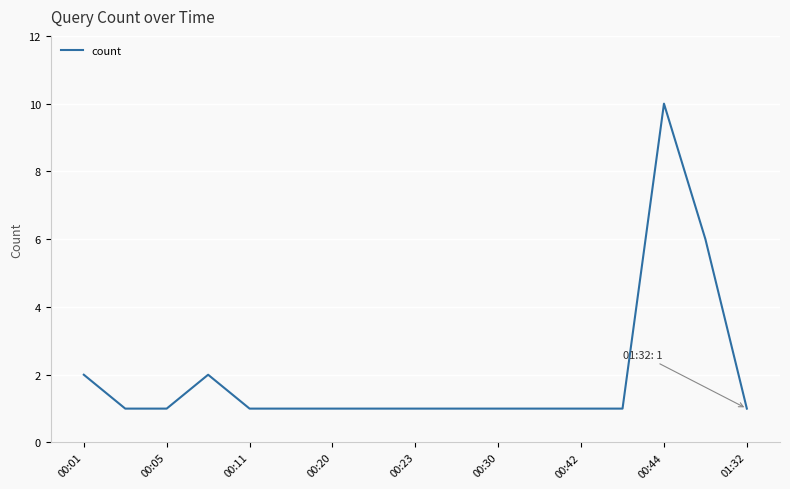

How many lines are shown in the chart?

1